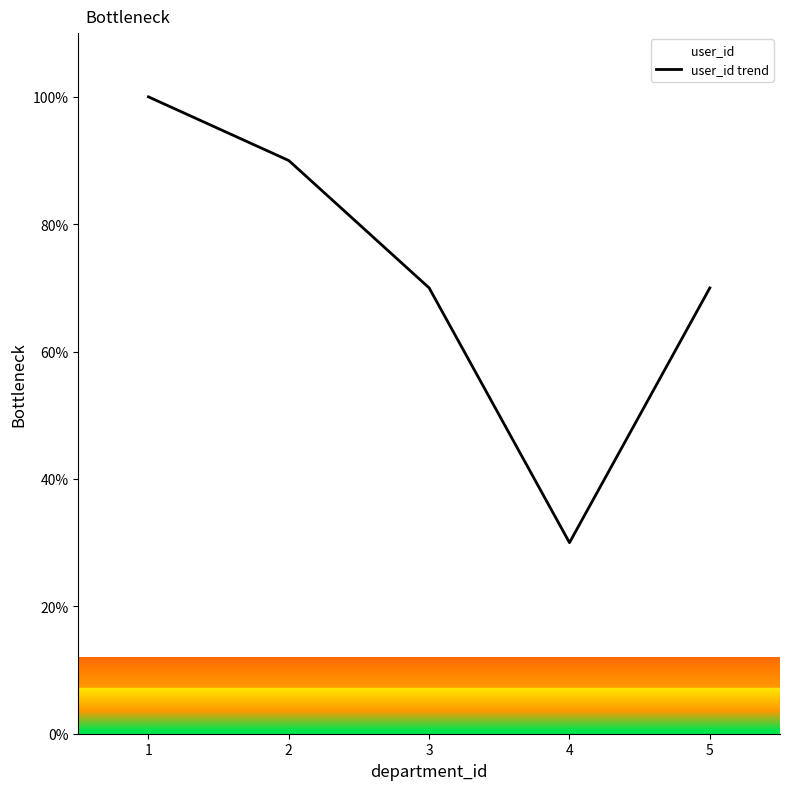

What is the change in value from 1 to 2?

-10